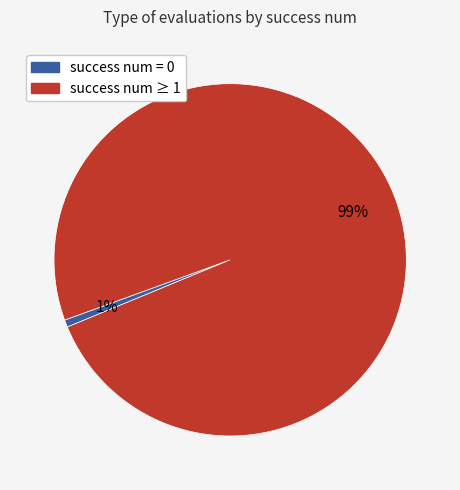

Do success num = 0 and success num ≥ 1 together represent more than half of the pie?

Yes